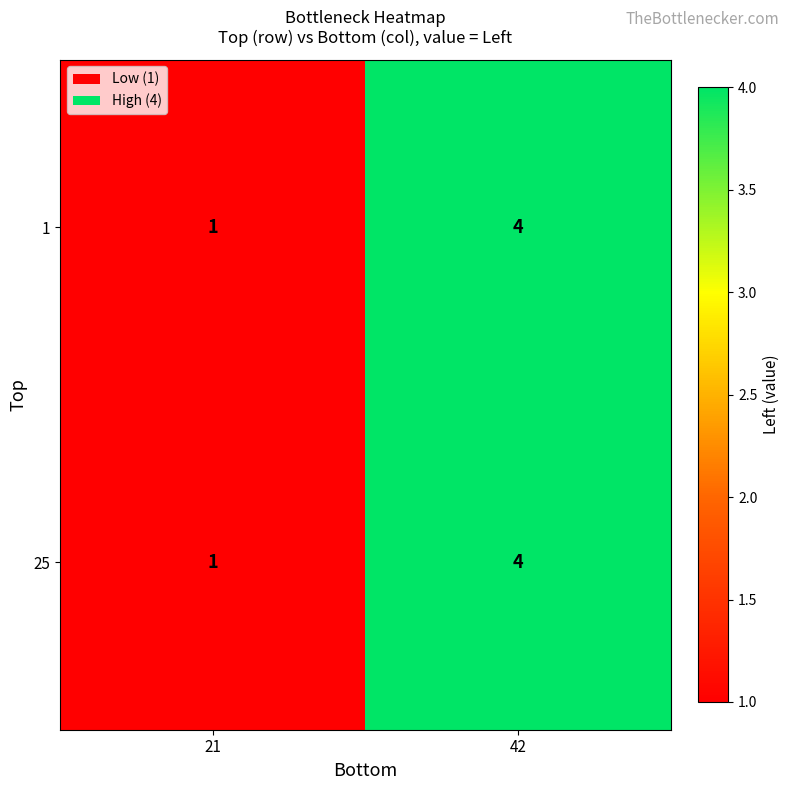

What is the difference between the 25 values at 42 and 21?

3